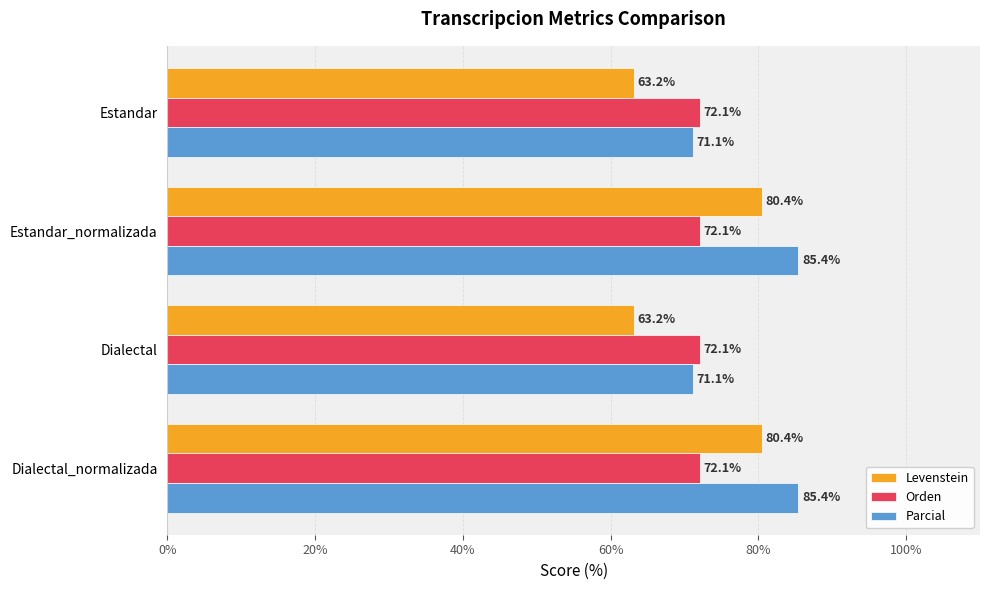

What are all the series names shown in the legend?

Levenstein, Orden, Parcial